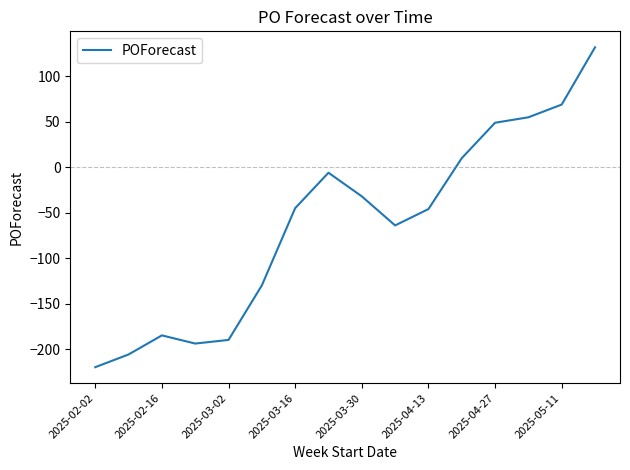

What is the difference between the maximum and minimum values?

352